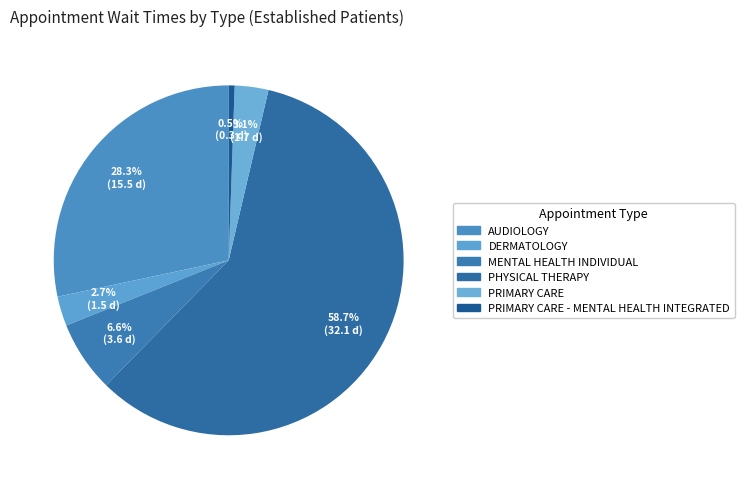

Between AUDIOLOGY and PRIMARY CARE - MENTAL HEALTH INTEGRATED, which is larger?

AUDIOLOGY